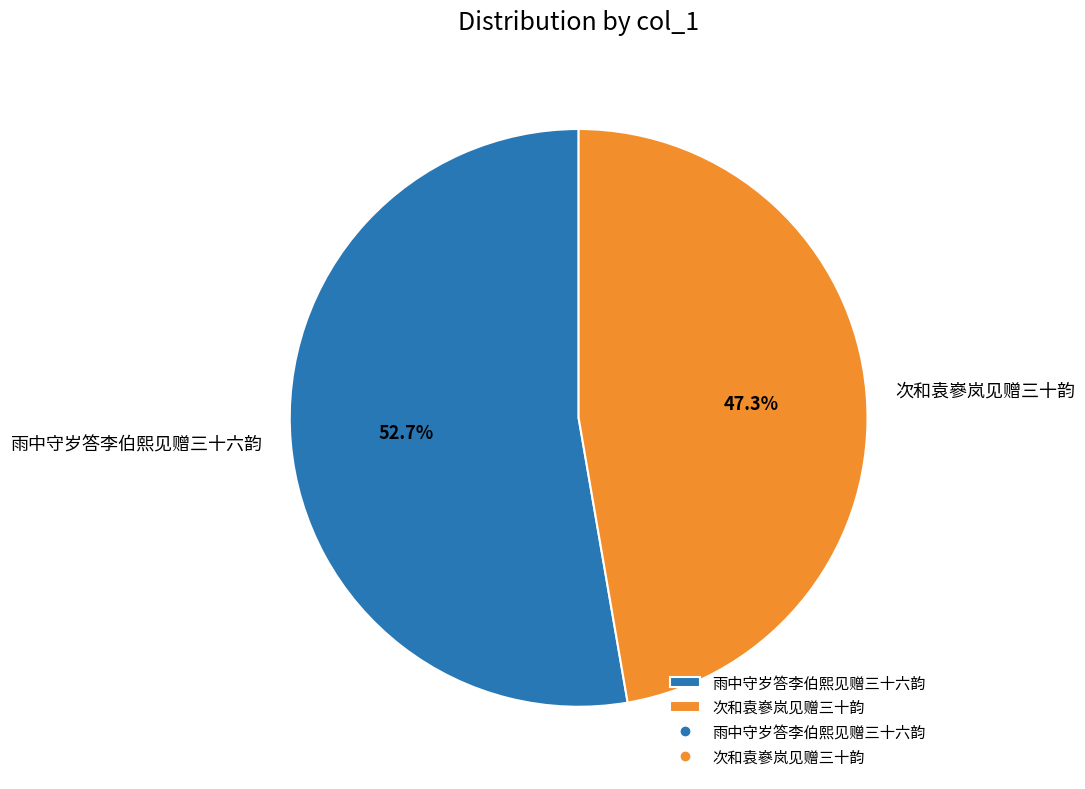

Between 雨中守岁答李伯熙见赠三十六韵 and 次和袁嵾岚见赠三十韵, which is larger?

雨中守岁答李伯熙见赠三十六韵